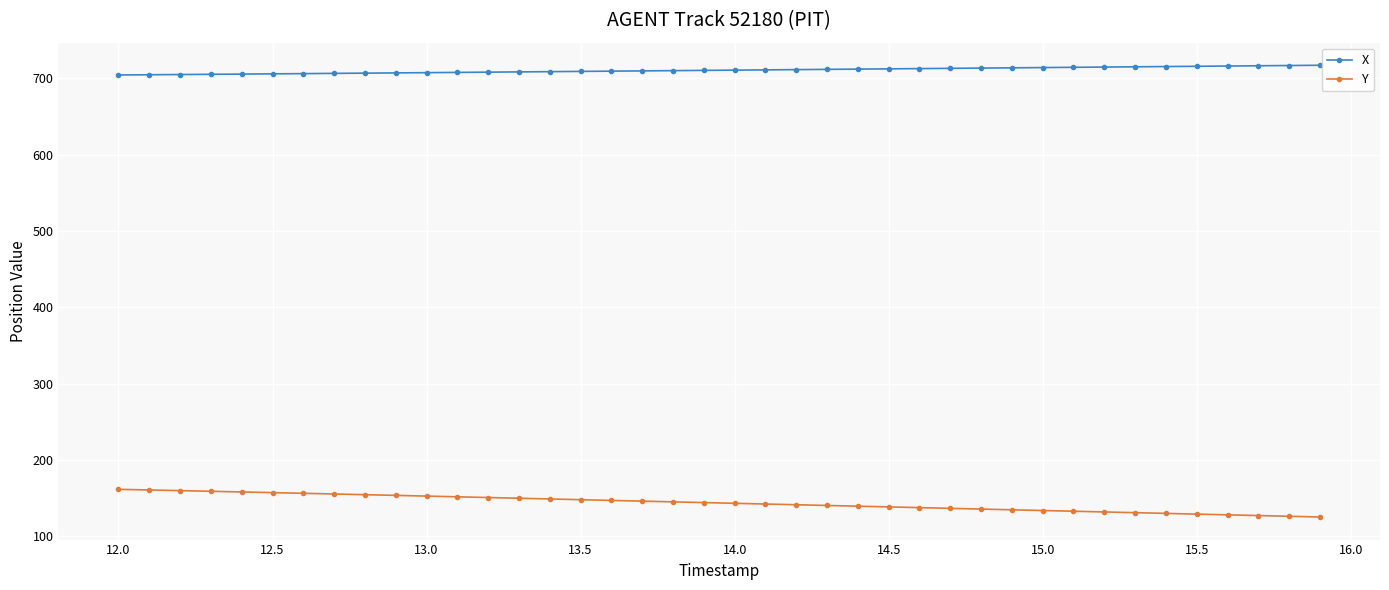

What is the sum of all Y values?

5749.3